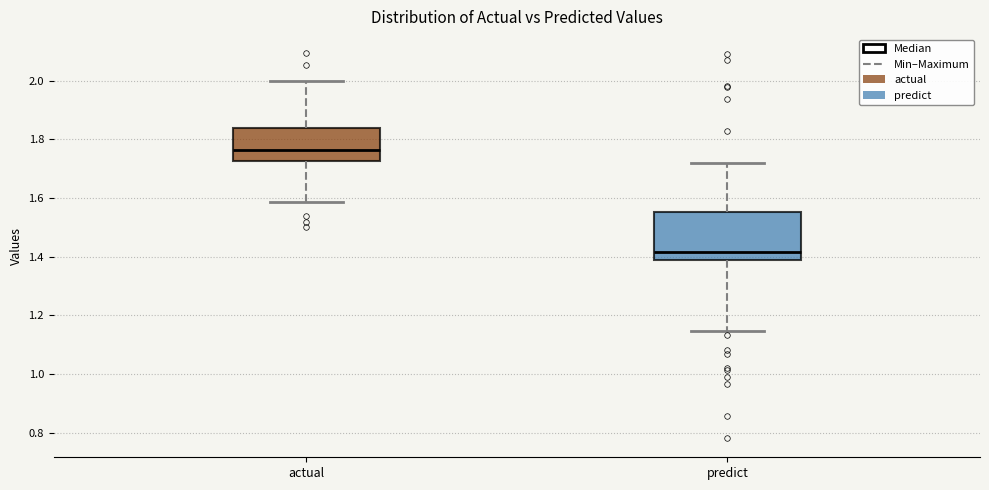

Reading left to right, transcribe this box plot: for each box, give where its median line is, the range the box spans, and where its two whiskers end, as read against the y-axis. The values are not printed on the chart, so give them approximately, as read against the axis.

actual: median 1.76, box 1.72 to 1.84, whiskers 1.58 to 2.00
predict: median 1.42, box 1.38 to 1.56, whiskers 1.14 to 1.72